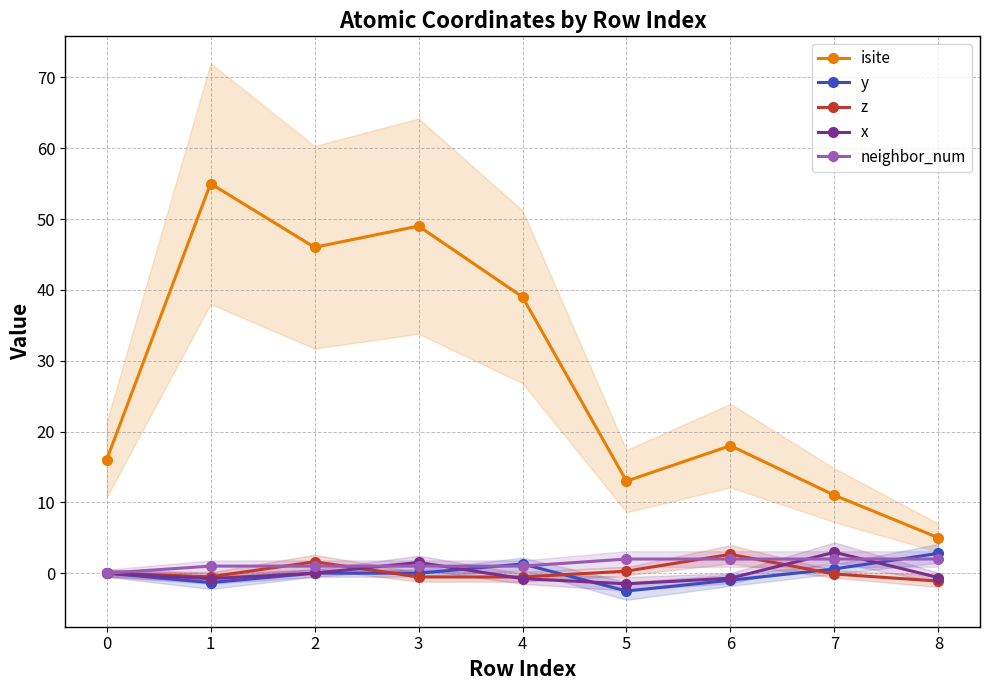

Which series has the largest range (max minus min)?

isite